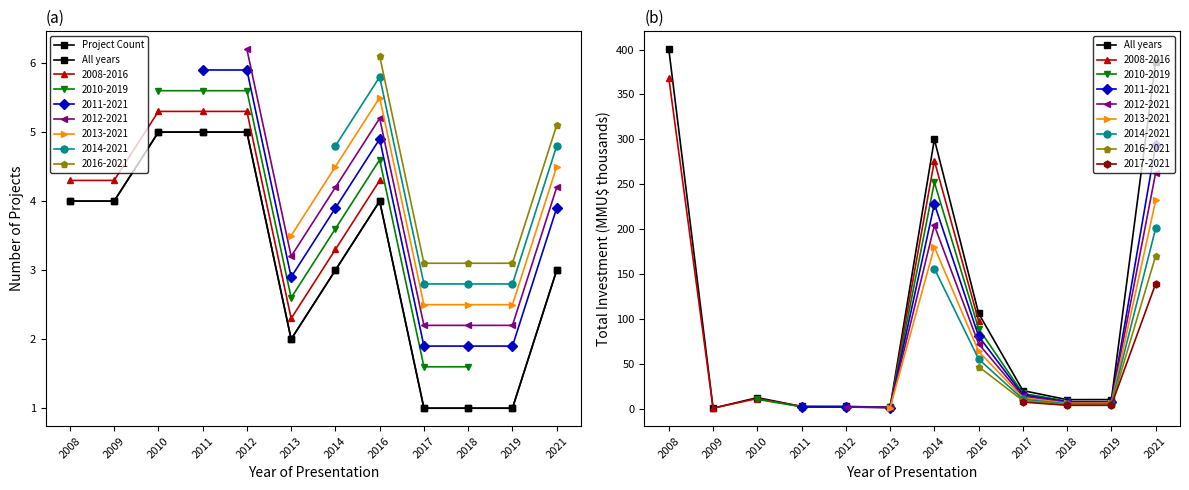

Read the Project Count value at 2014.

3.0